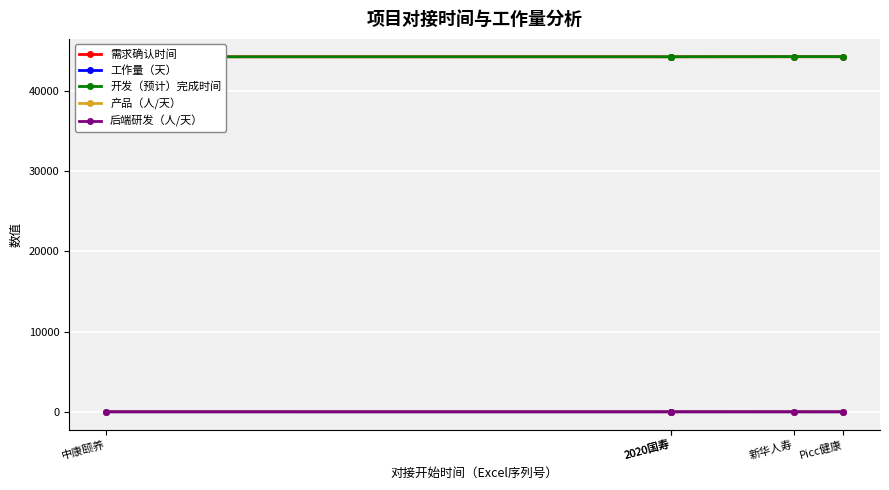

Rank the series by their maximum value, from highest to lowest.

开发（预计）完成时间, 需求确认时间, 工作量（天）, 产品（人/天）, 后端研发（人/天）